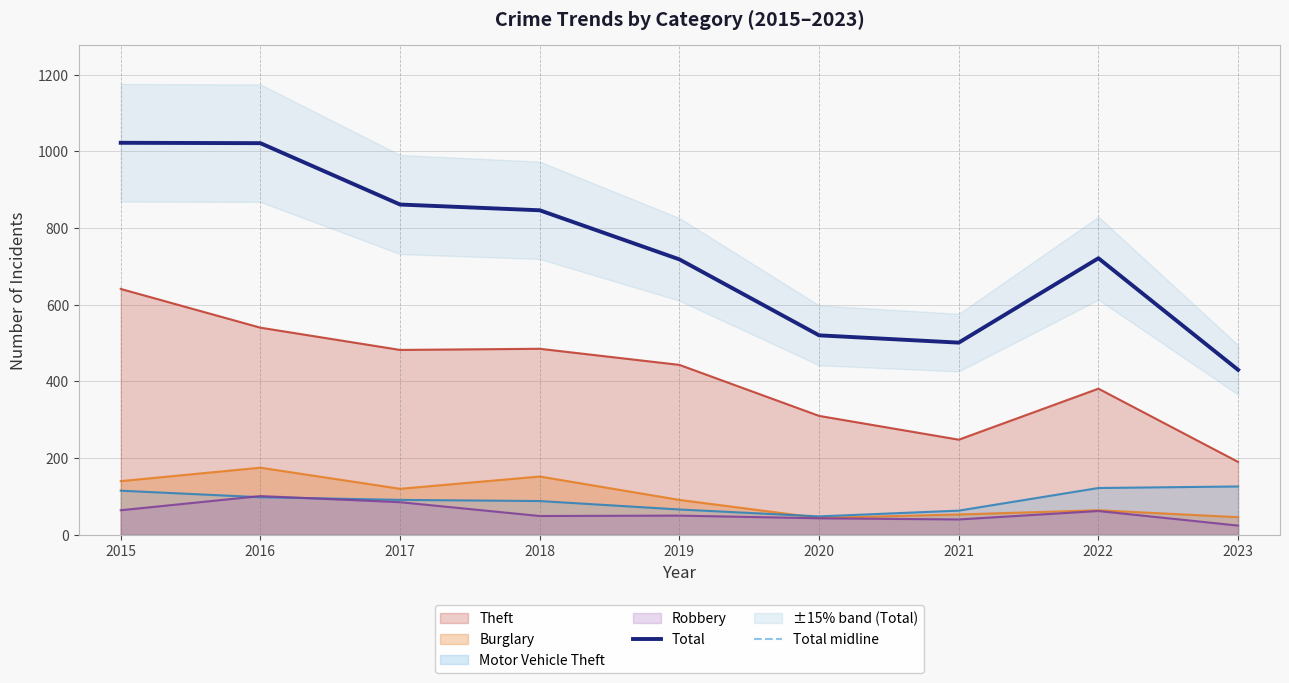

What is the difference between the Total values at 2016 and 2020?

501